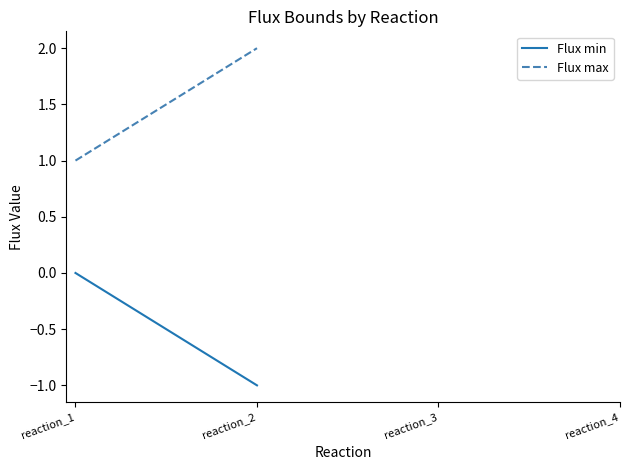

Rank the series at reaction_2 from lowest to highest value.

Flux min, Flux max